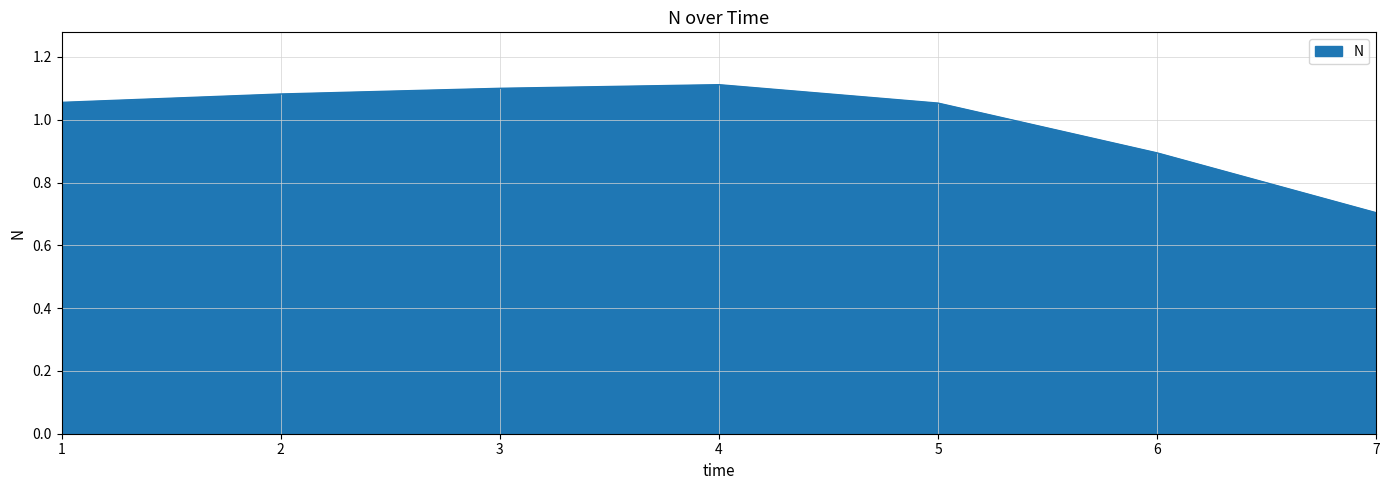

How many categories are shown in the chart?

7